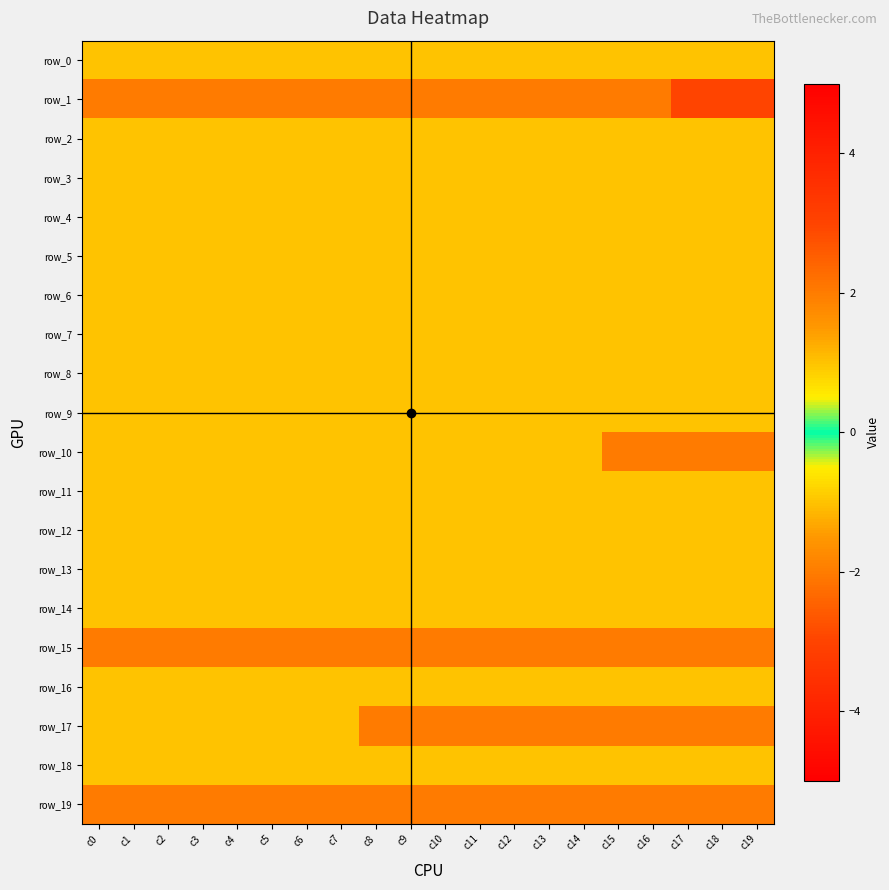

Which category has the lowest value in the row_3 series?

c0